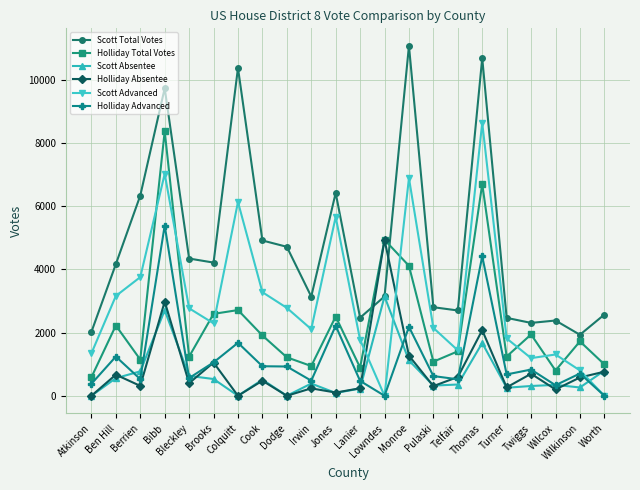

What is the difference between the maximum and minimum values in the Holliday Absentee series?

4939